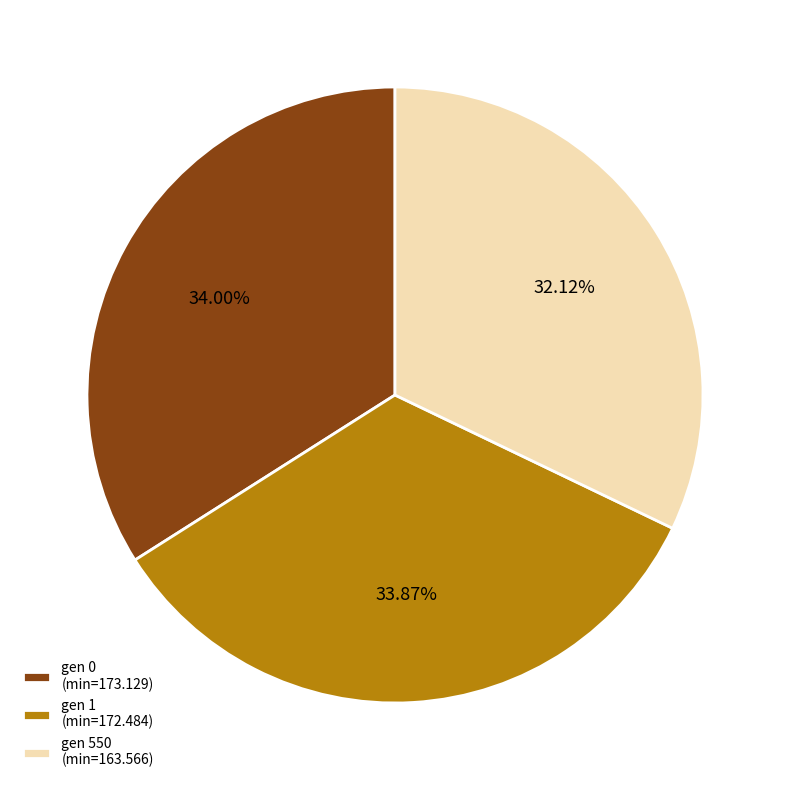

Is there a majority slice in this chart?

No